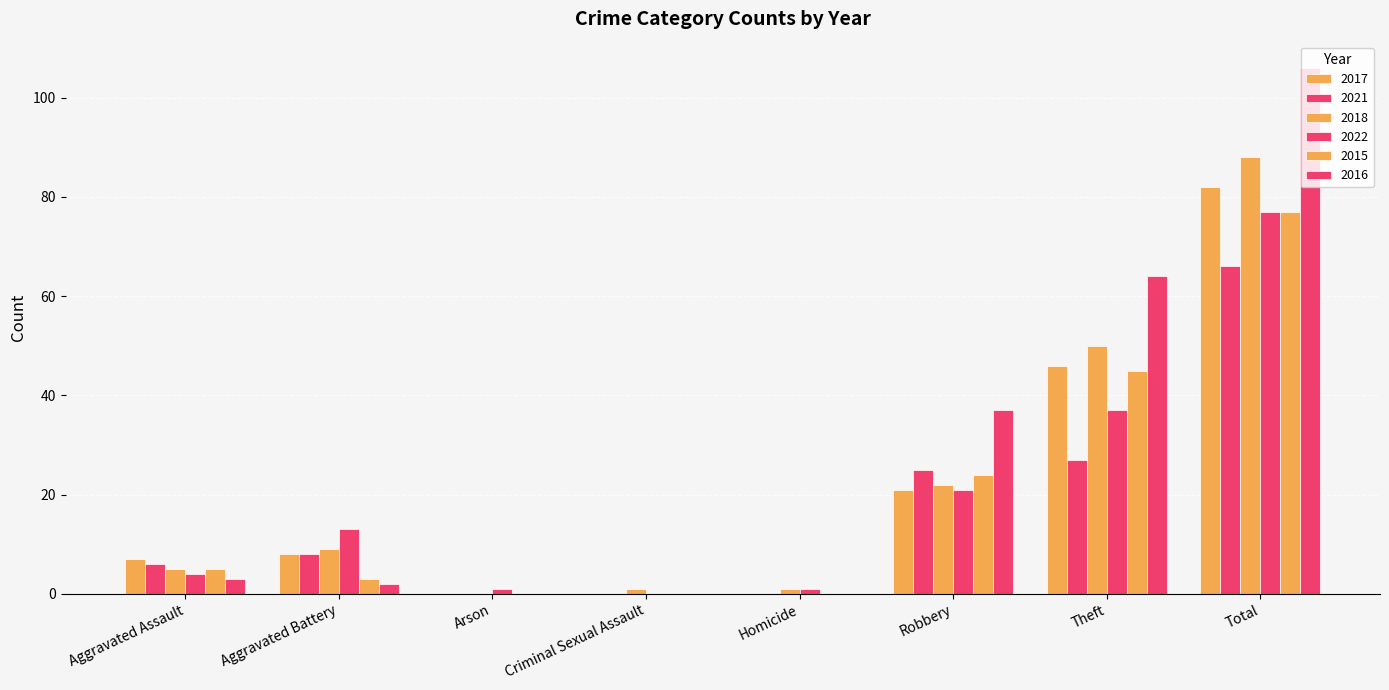

How many groups of bars are there?

8